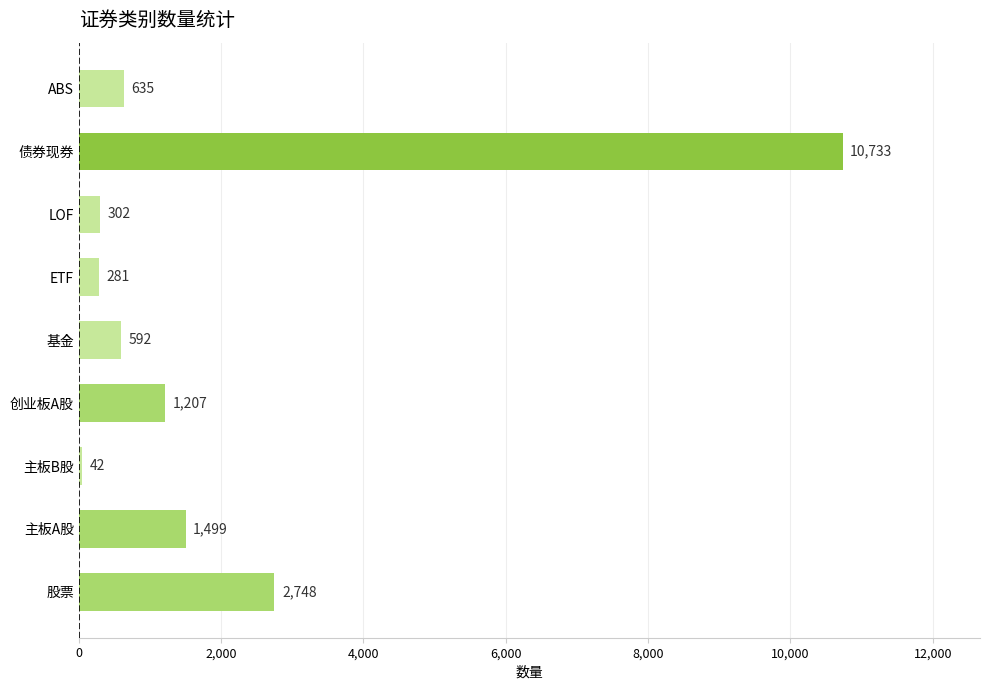

What is the smallest value displayed?

42